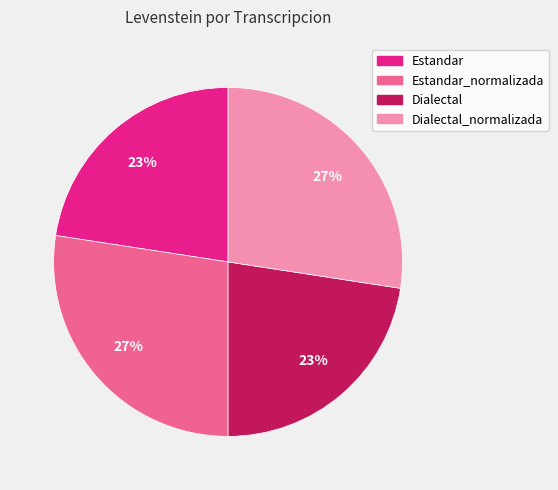

Does any single category account for the majority?

No